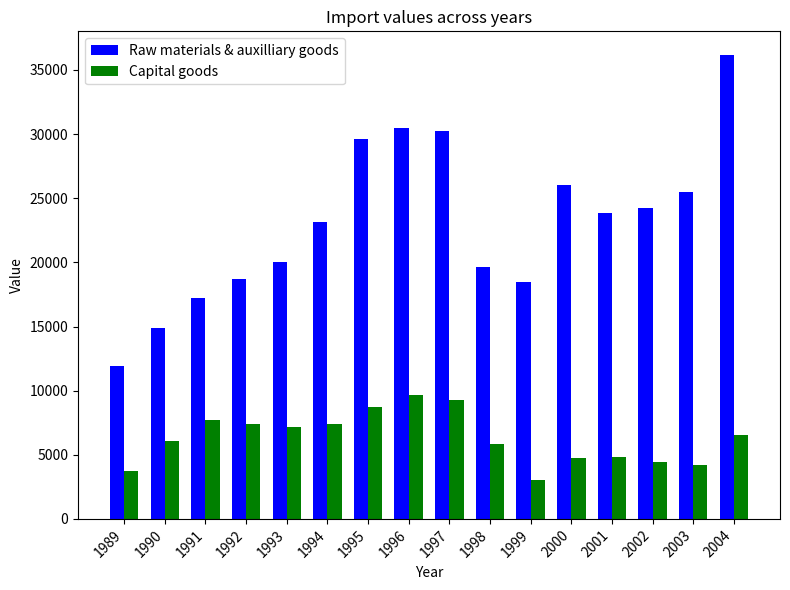

At which label does Raw materials & auxilliary goods reach its peak?

2004